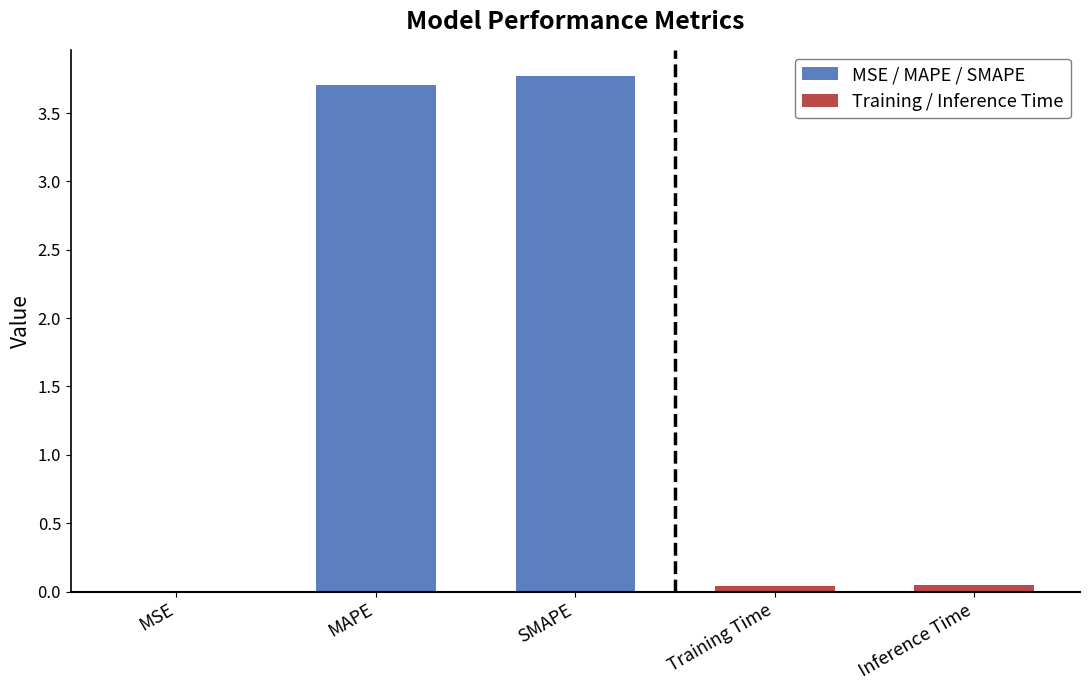

Between Training Time and MAPE, which is larger?

MAPE